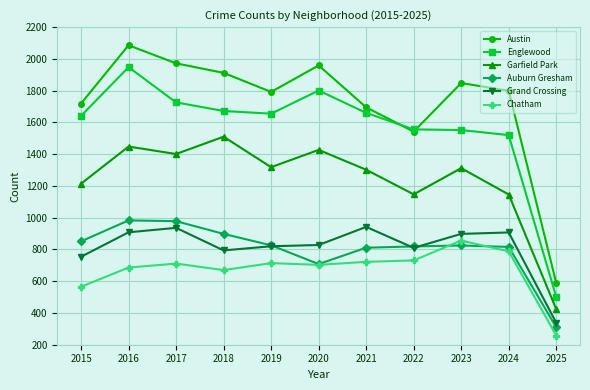

True or false: Austin and Garfield Park cross at least once.

False